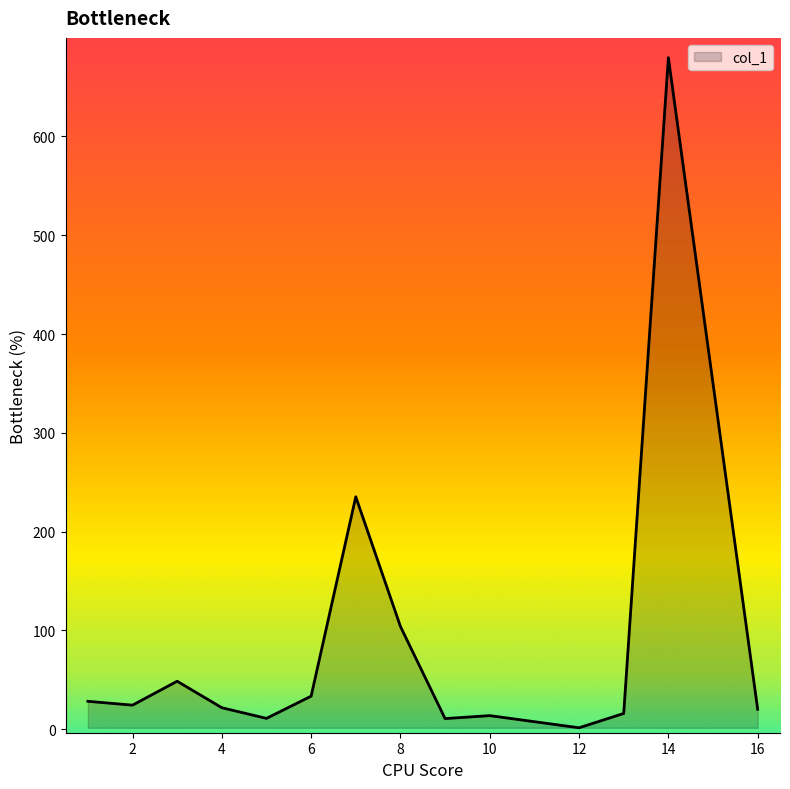

What is the difference between the maximum and minimum values?

678.2